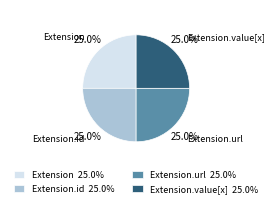

How many segments does this pie chart have?

4